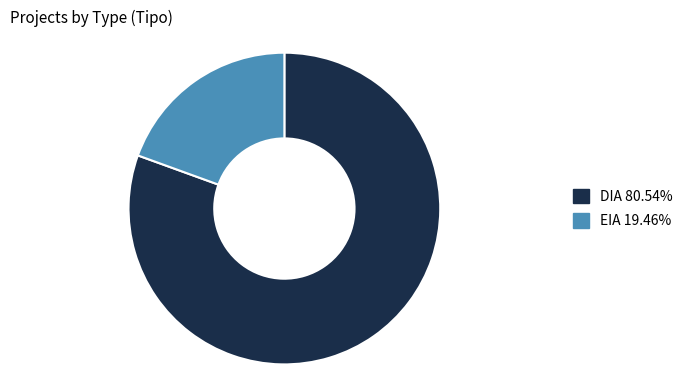

Is DIA the majority of the pie?

Yes